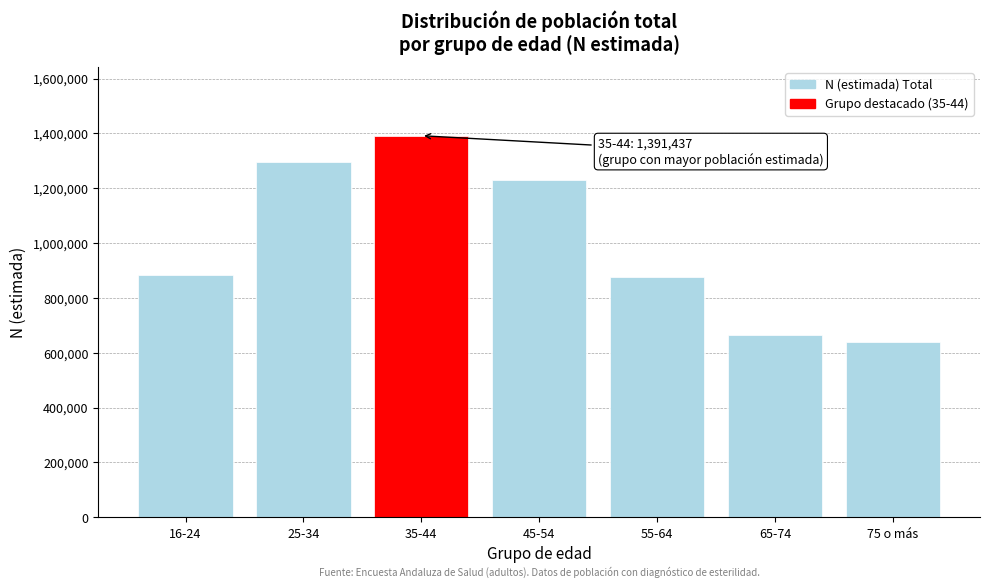

What is the ratio of the value at 75 o más to the value at 25-34?

0.5